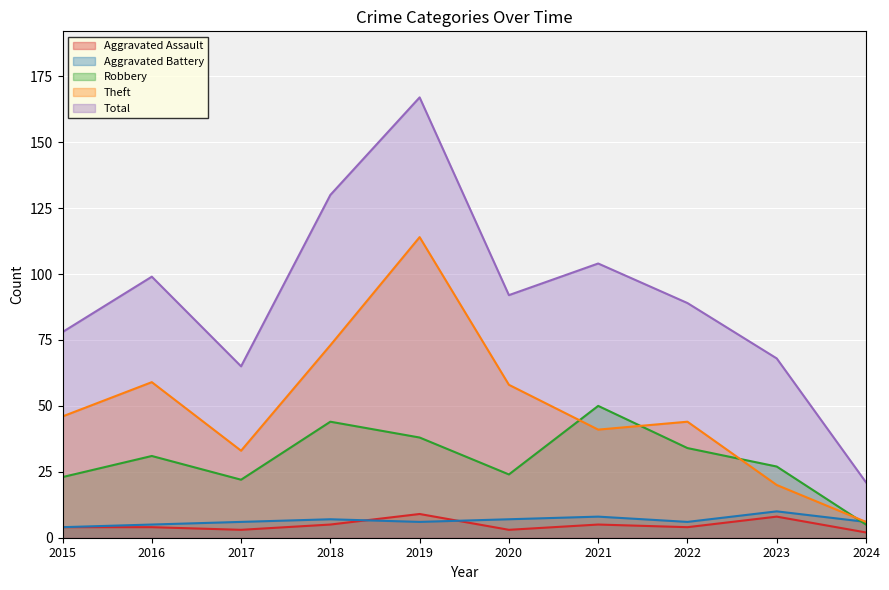

Where is Robbery nearest to the value 27?

2023